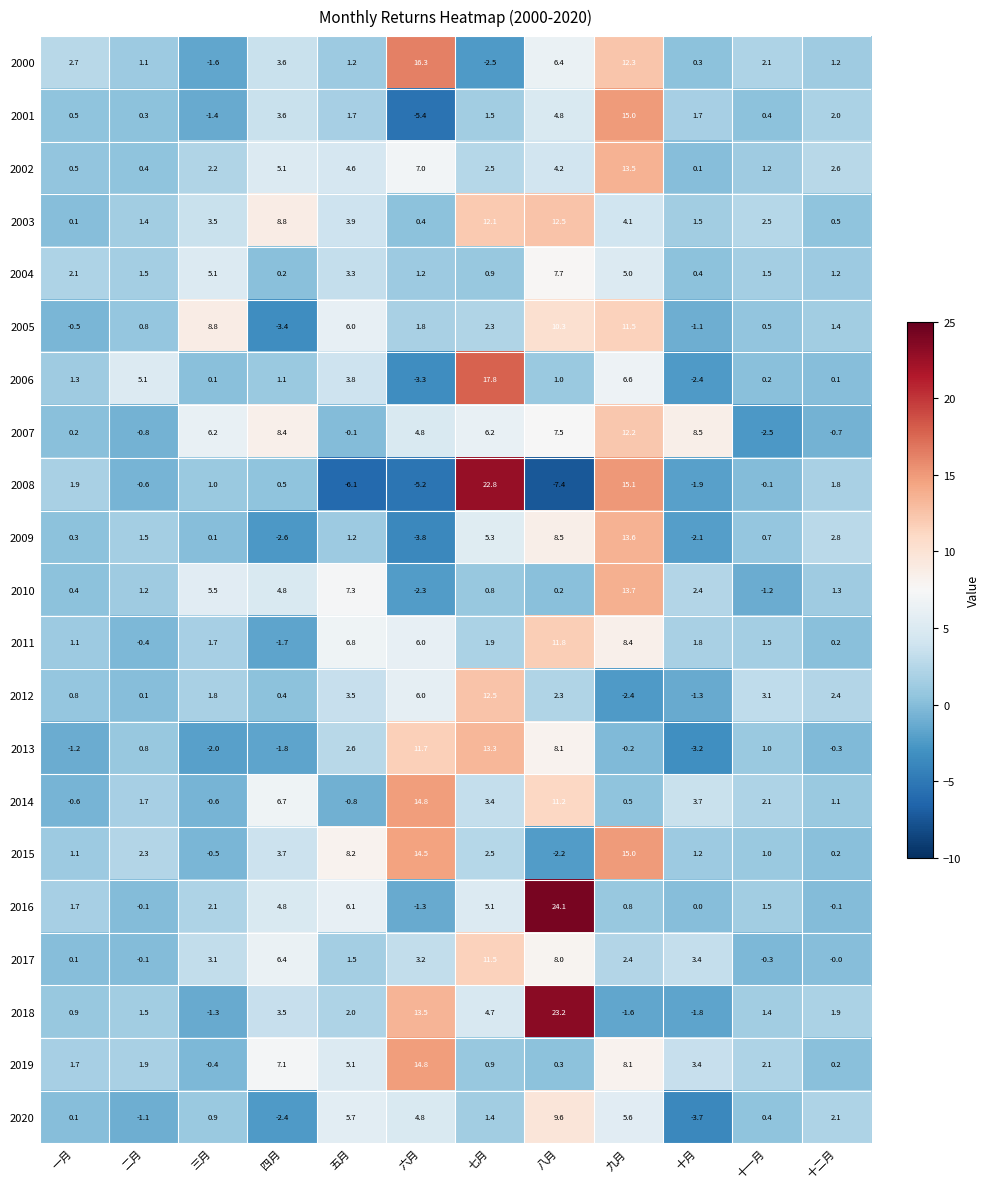

At which category is the sum across all series the highest?

九月